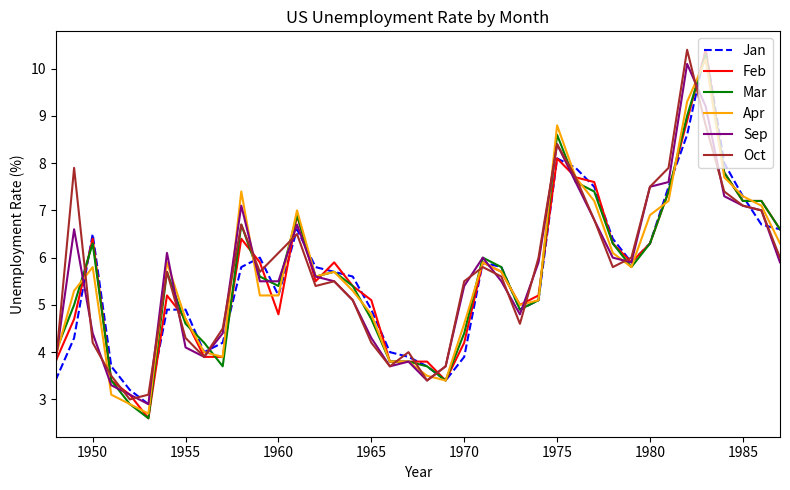

Which series has the largest range (max minus min)?

Feb